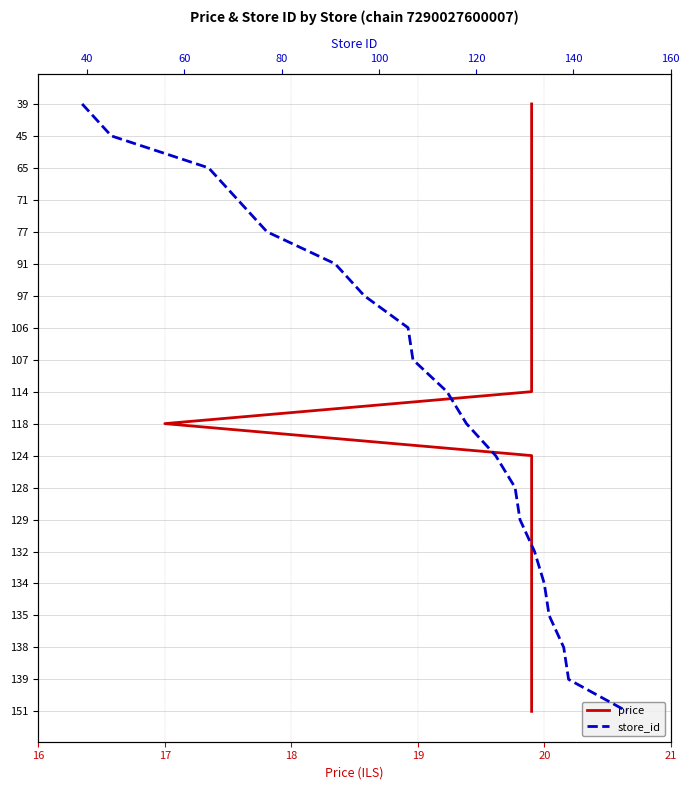

Reading left to right, what are all the values shown in this chart?

price: 0	1	2	3	4	5	6	7	8	9	10	11	12	13	14	15	16	17	18	19
store_id: 0	1	2	3	4	5	6	7	8	9	10	11	12	13	14	15	16	17	18	19